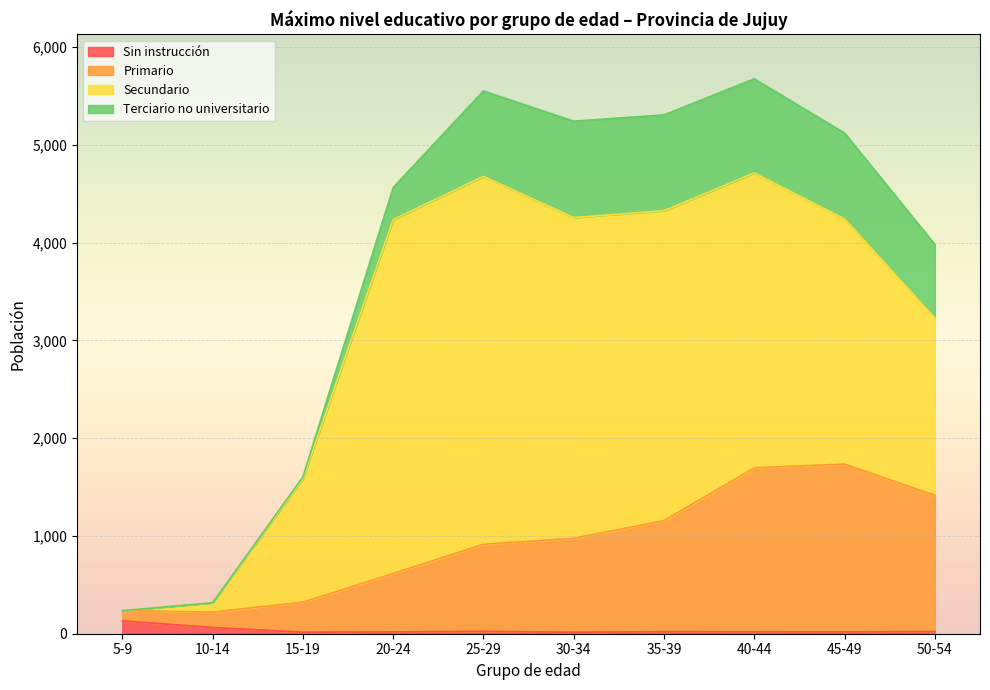

What is the highest value of the Sin instrucción series?

131